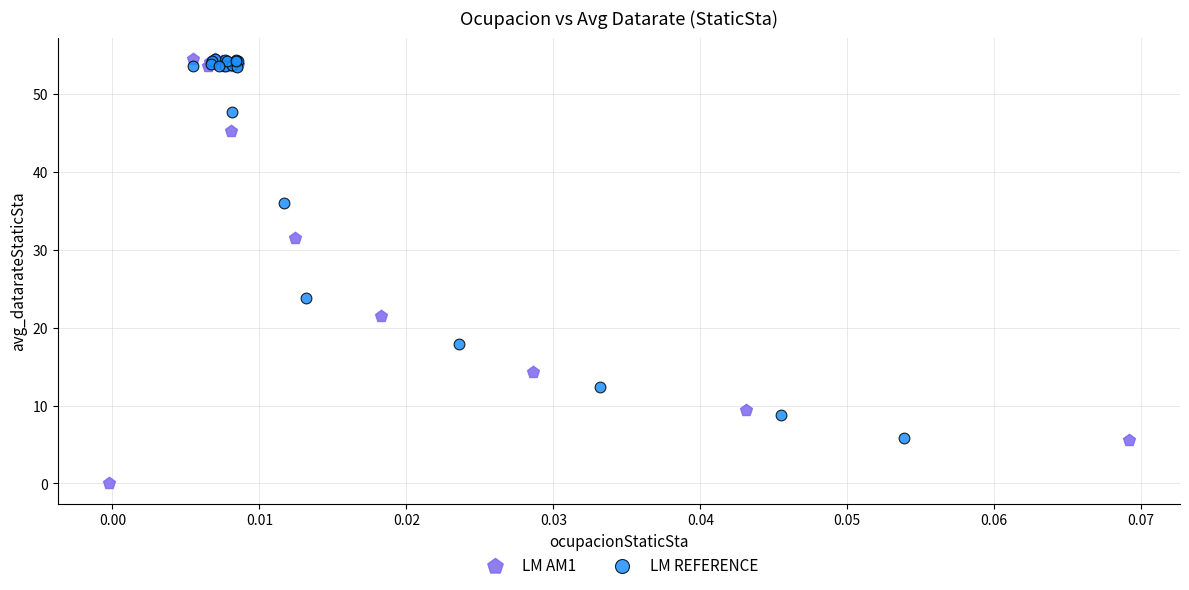

Which series has the largest Y range (max minus min)?

LM AM1